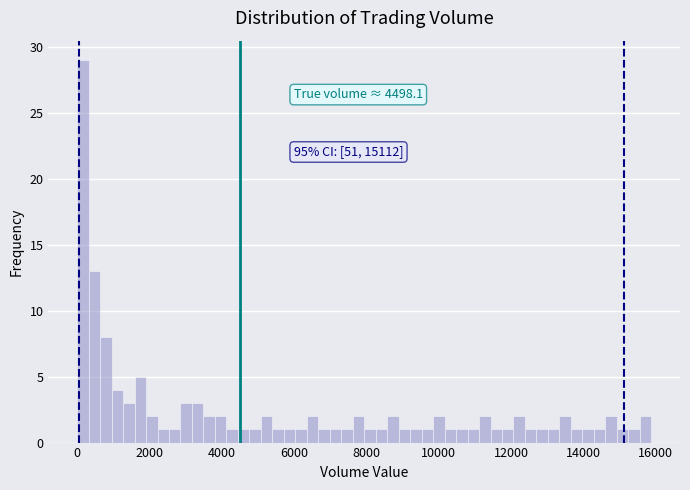

Read against the x-axis, roughly where is the centre of the tallest bar?

200